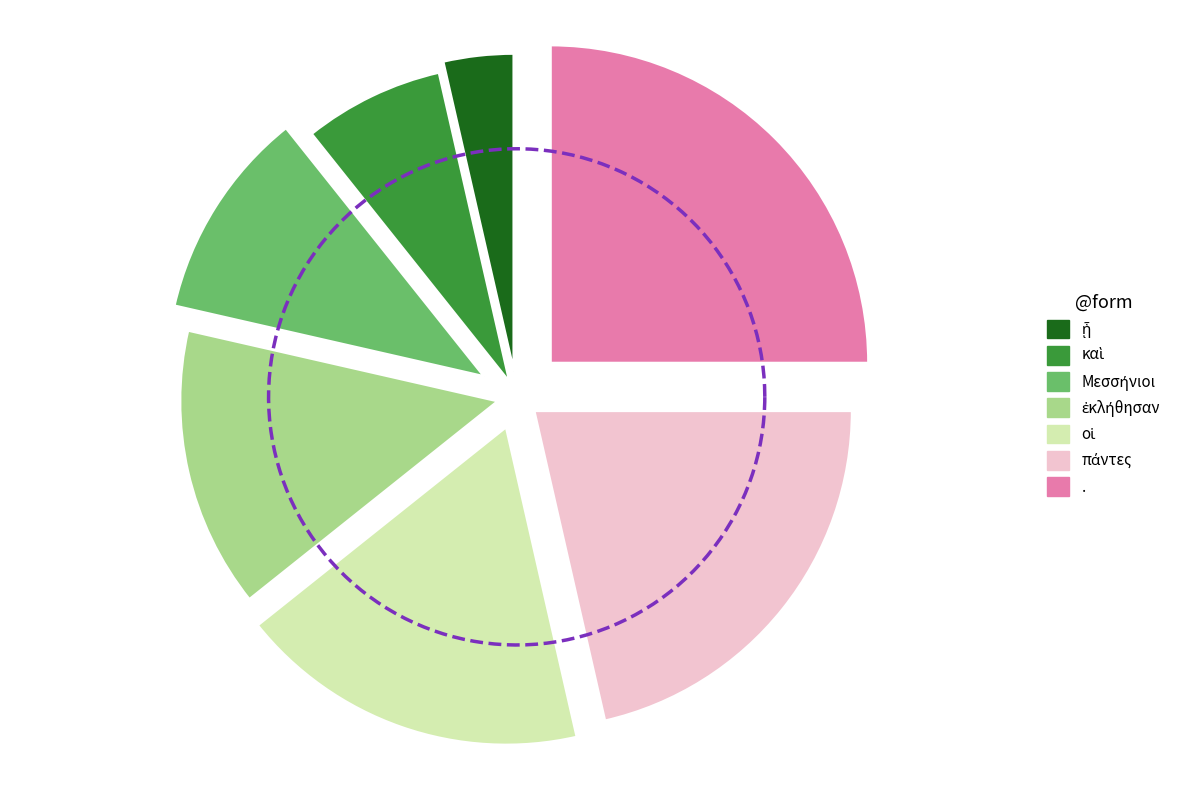

To the nearest percent, what portion does πάντες represent?

21%